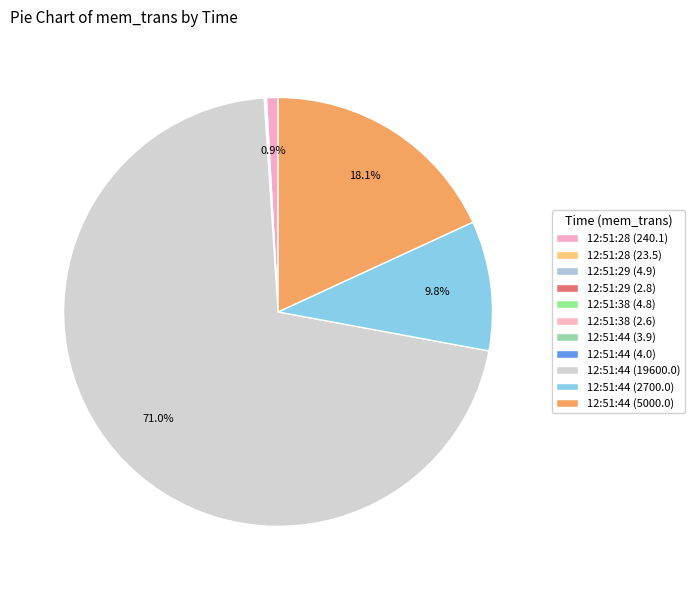

To the nearest percent, what portion does 12:51:44 (2700.0) represent?

10%